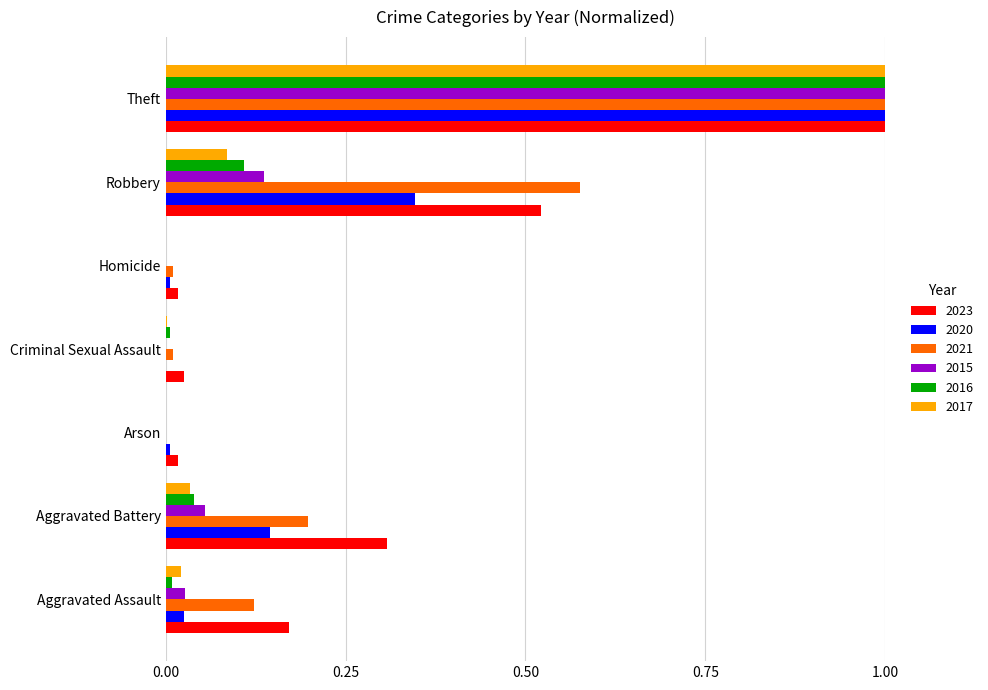

The 2020 series shows 0.0 at Criminal Sexual Assault. True or false?

True